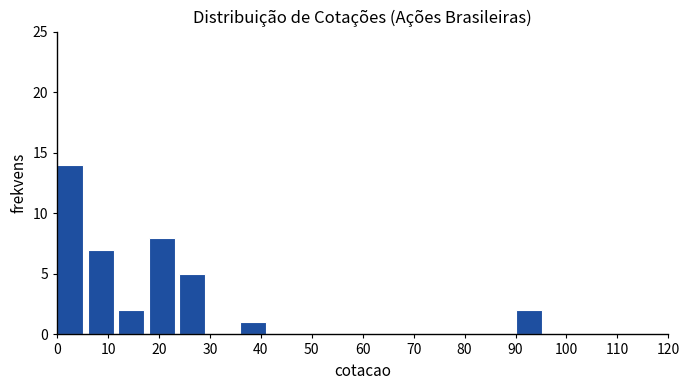

Reading left to right, list every bar in this chart as the range it spans on the x-axis followed by its height. The values are not printed on the chart, so give them approximately, as read against the axis.

0 to 6: 14
6 to 12: 7
12 to 18: 2
18 to 24: 8
24 to 30: 5
30 to 36: 0
36 to 42: 1
42 to 48: 0
48 to 54: 0
54 to 60: 0
60 to 66: 0
66 to 72: 0
72 to 78: 0
78 to 84: 0
84 to 90: 0
90 to 96: 2
96 to 102: 0
102 to 108: 0
108 to 114: 0
114 to 120: 0